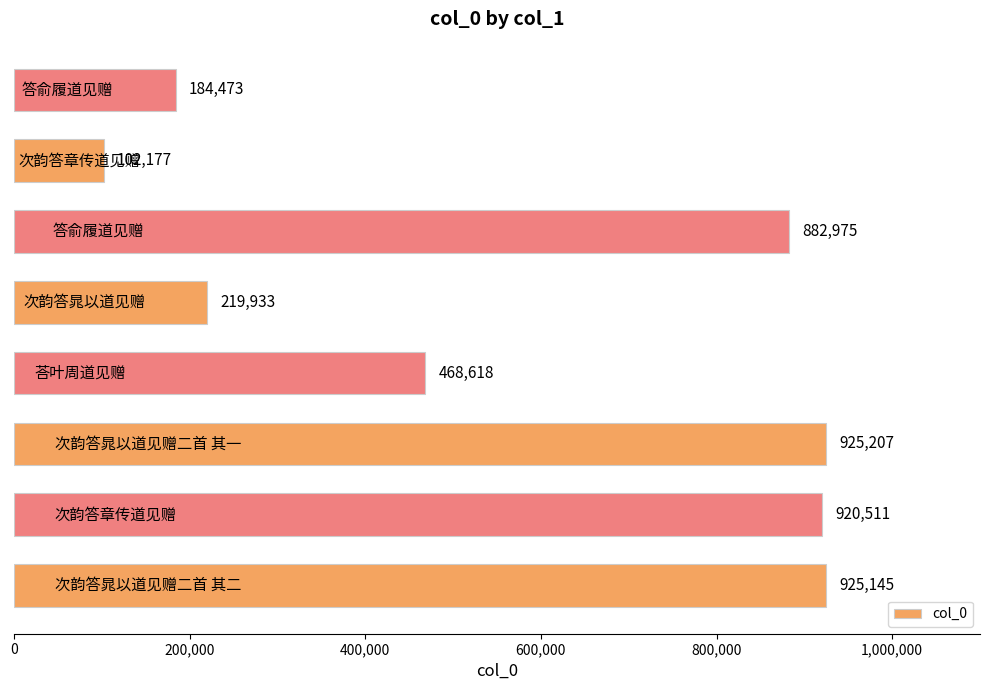

Reading bottom to top, transcribe all the data shown in this chart.

925145	920511	925207	468618	219933	882975	102177	184473